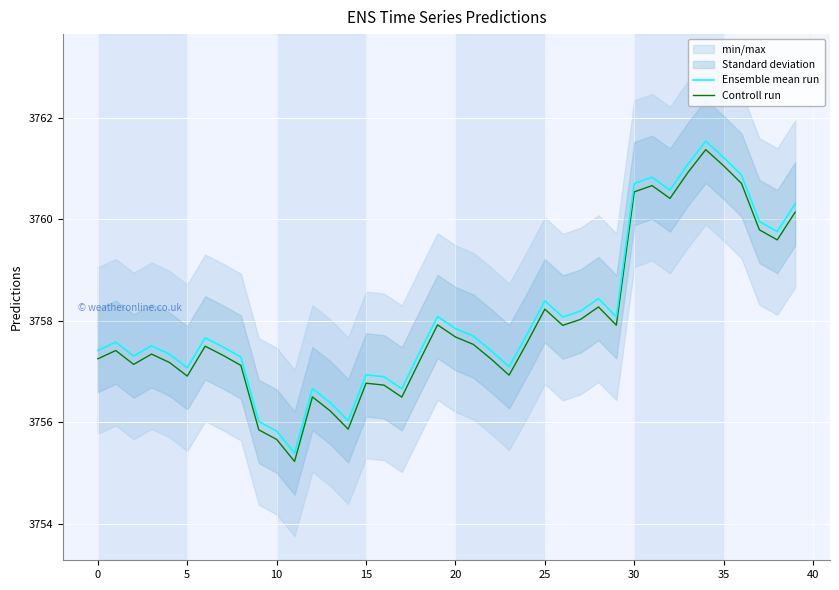

How many lines are shown in the chart?

2